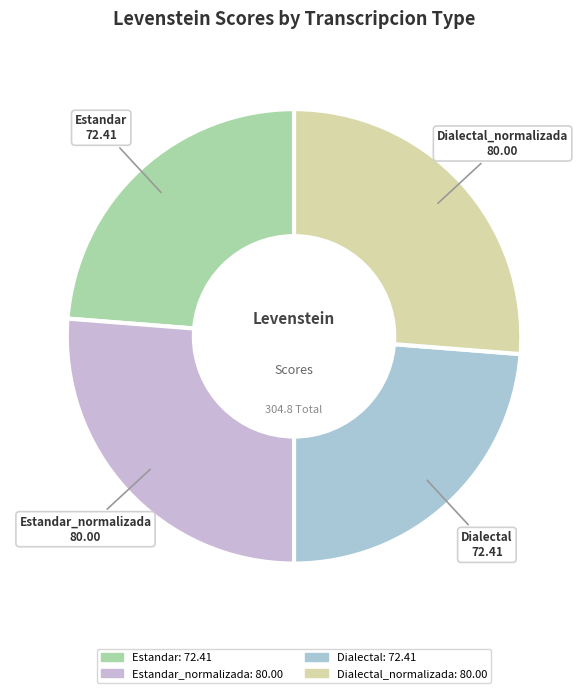

Does Dialectal_normalizada account for over 50% of the chart?

No